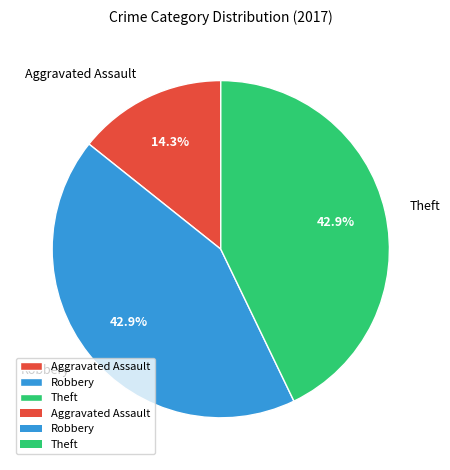

The Aggravated Assault slice represents 14% of the pie. True or false?

True